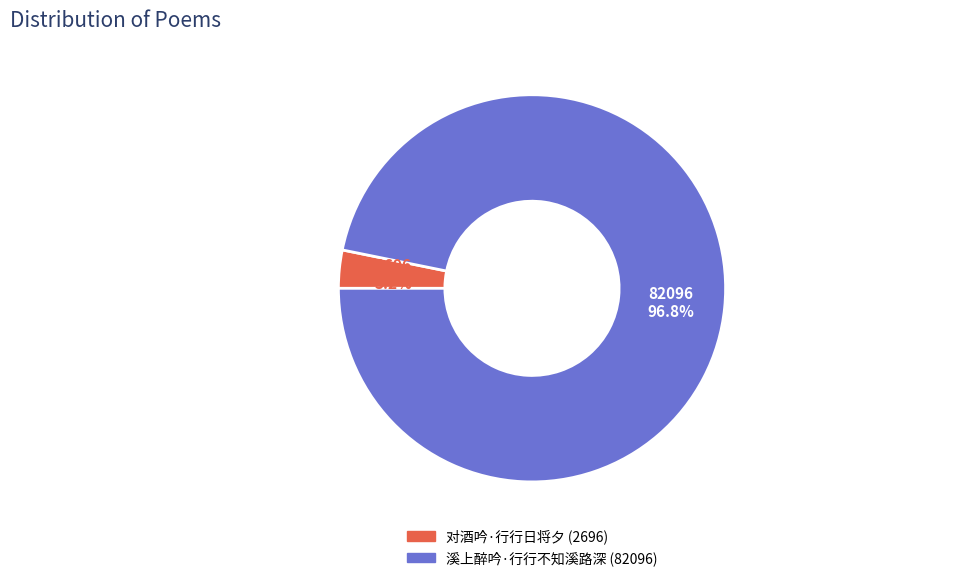

To the nearest percent, what portion does 溪上醉吟·行行不知溪路深 represent?

97%